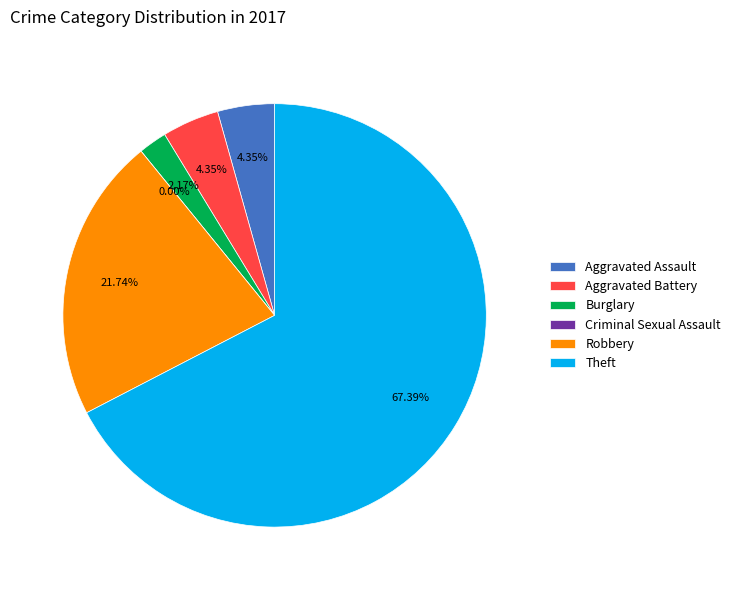

What is the total percentage of Criminal Sexual Assault and Aggravated Battery?

4.3%